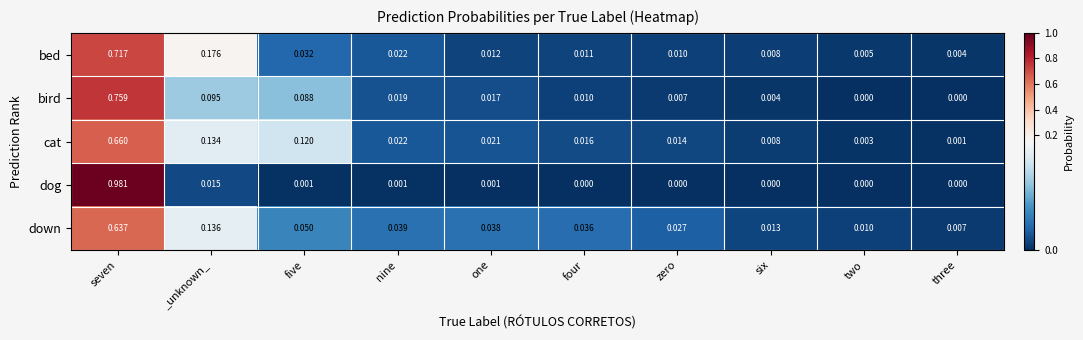

Between _unknown_ and nine, which series saw the biggest shift?

bed